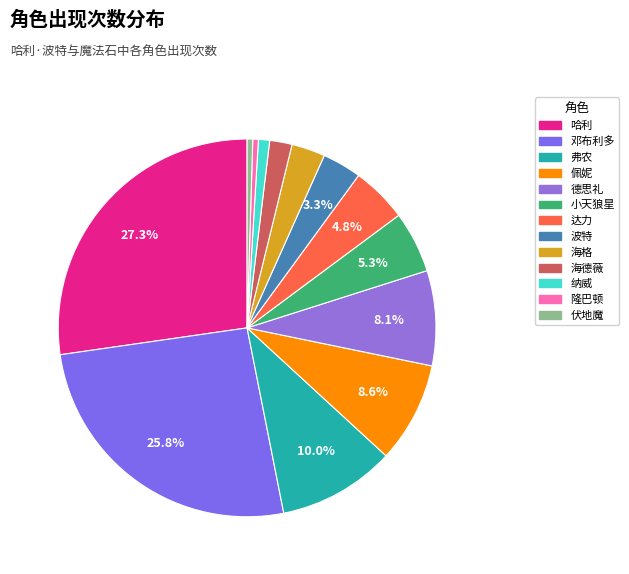

Do 德思礼 and 佩妮 together represent more than half of the pie?

No